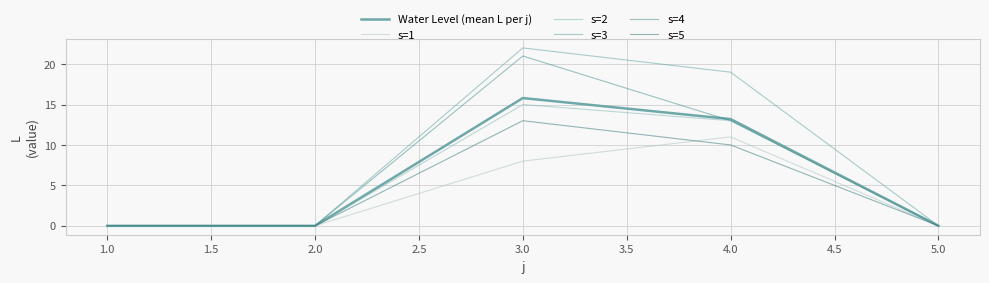

Count the s=4 values in the range 0 to 13.

4